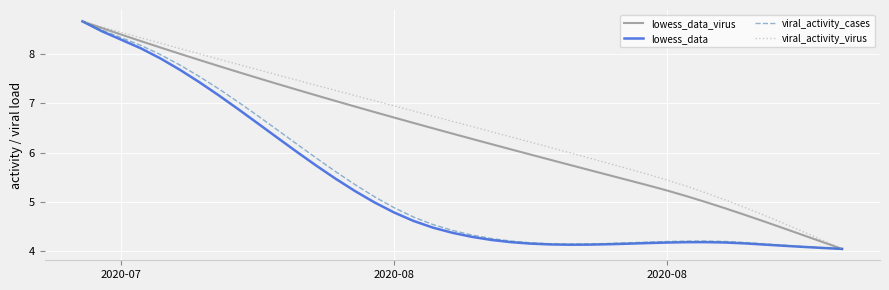

What is the minimum value shown in the chart?

4.1